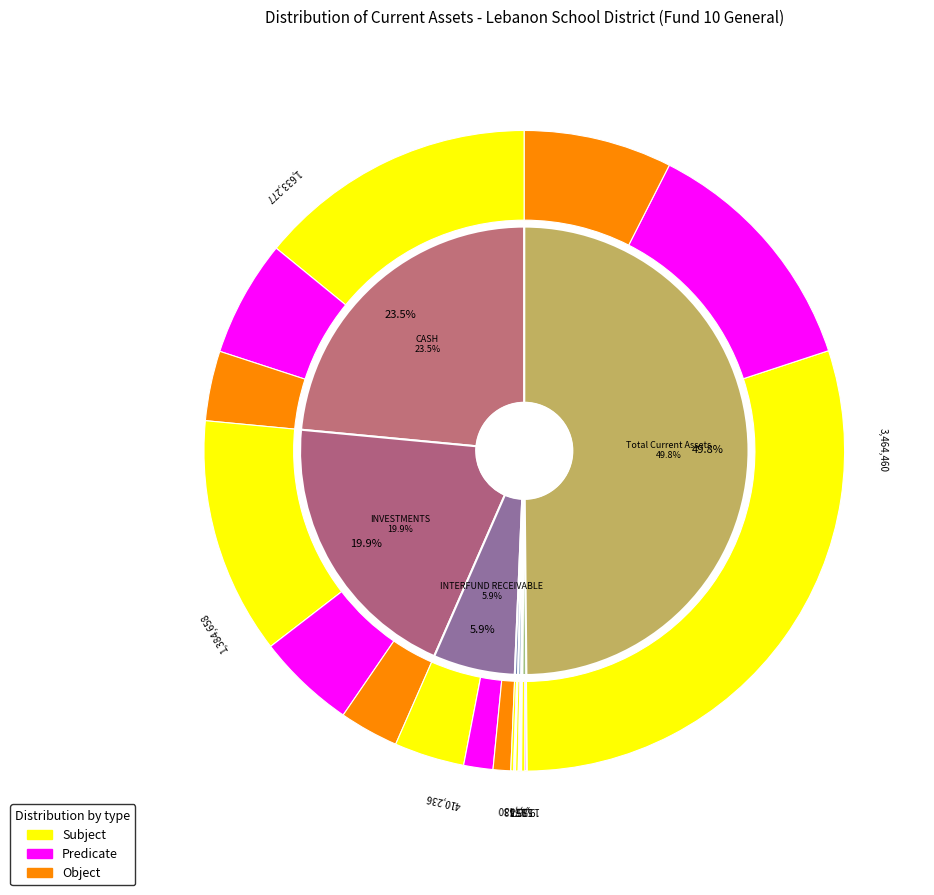

Rank the categories by value from lowest to highest.

INVENTORIES, OTHER RECEIVABLES, INTERGOVERNMENTAL RECEIVABLES, PREPAID EXPENSES, INTERFUND RECEIVABLE, INVESTMENTS, CASH, Total Current Assets